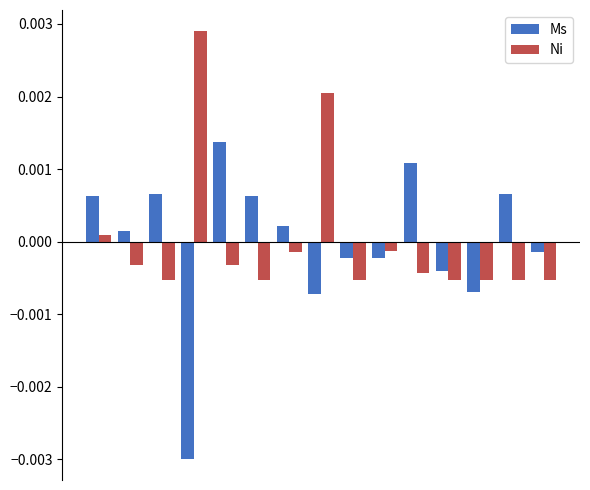

How many groups of bars are there?

15